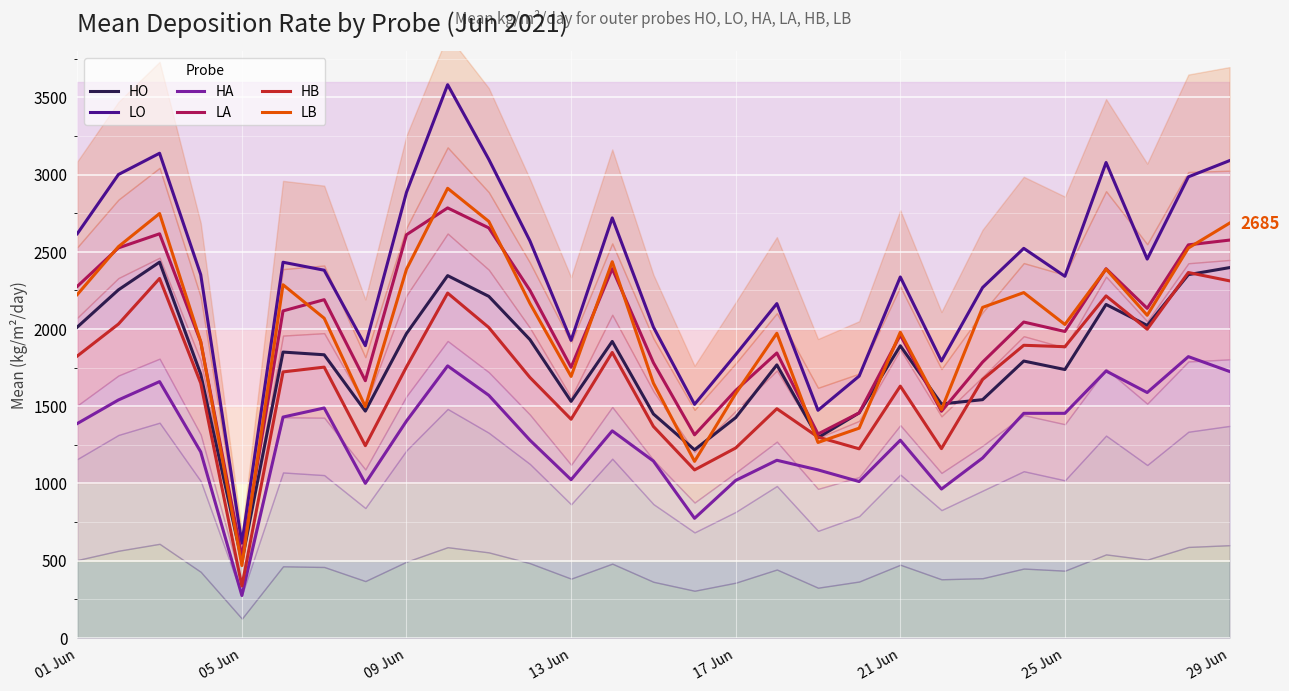

What is the lowest value of the LA series?

523.4